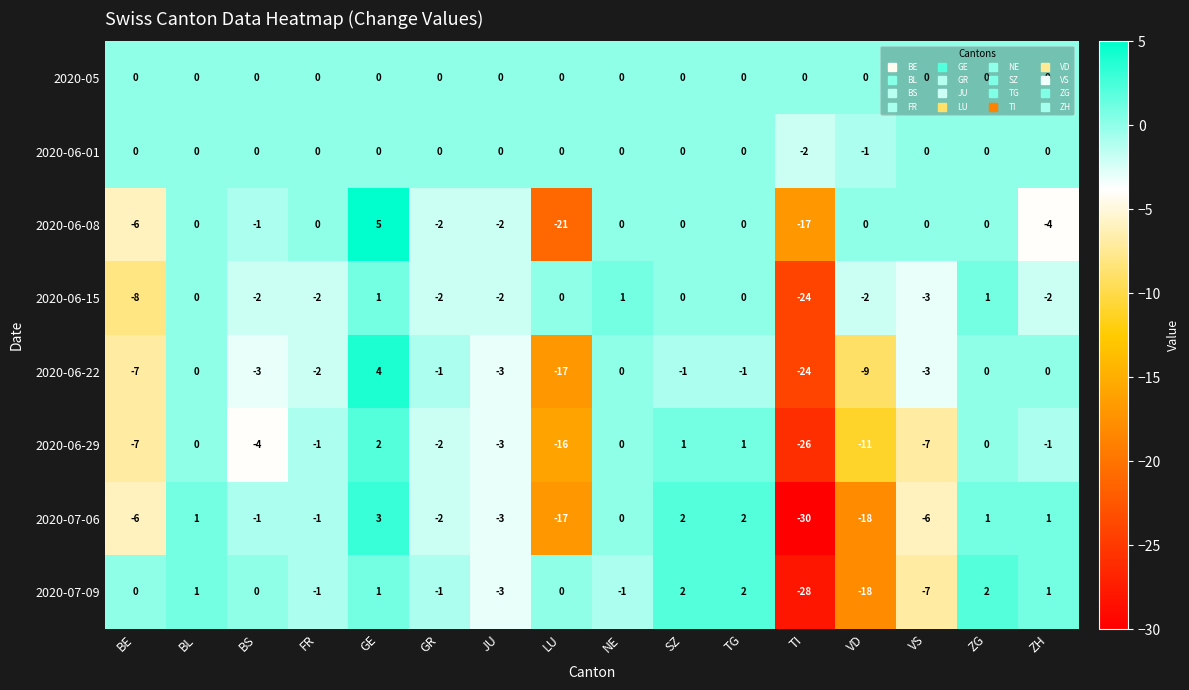

Which label corresponds to the smallest value in the chart?

TI